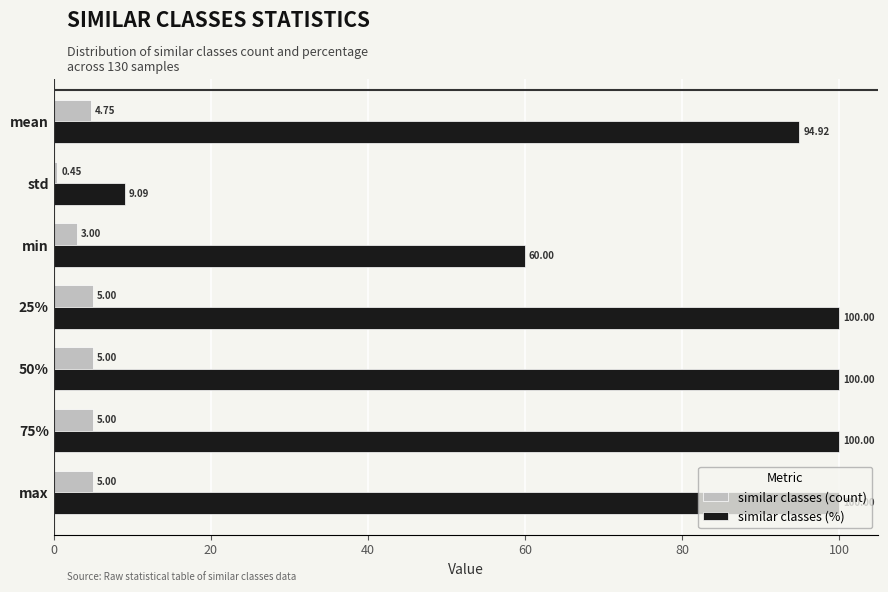

Is the value of similar classes (count) at 75% greater than the value of similar classes (%) at max?

No